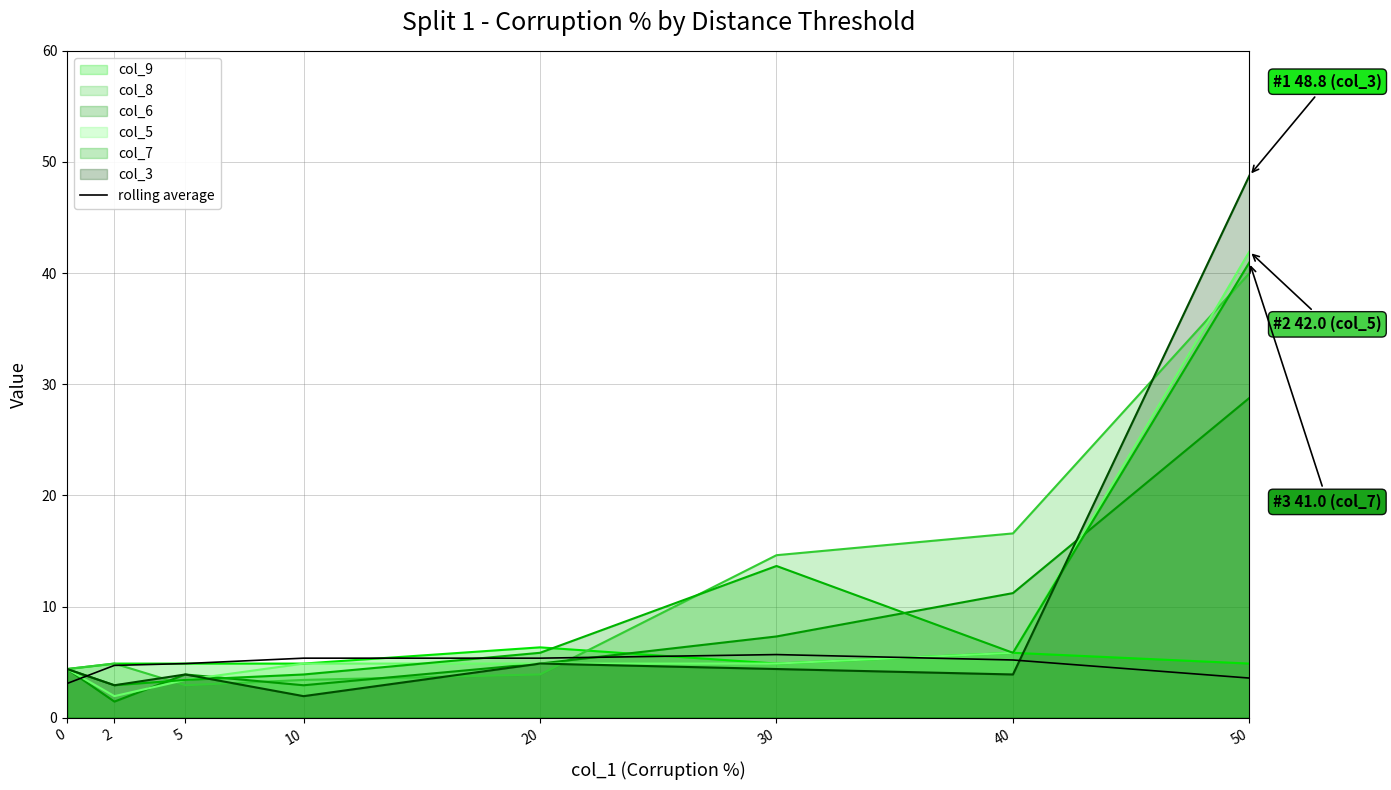

Reading left to right, transcribe all the data shown in this chart.

0=3.1	2=4.7	5=4.9	10=5.4	20=5.4	30=5.7	40=5.2	50=3.6